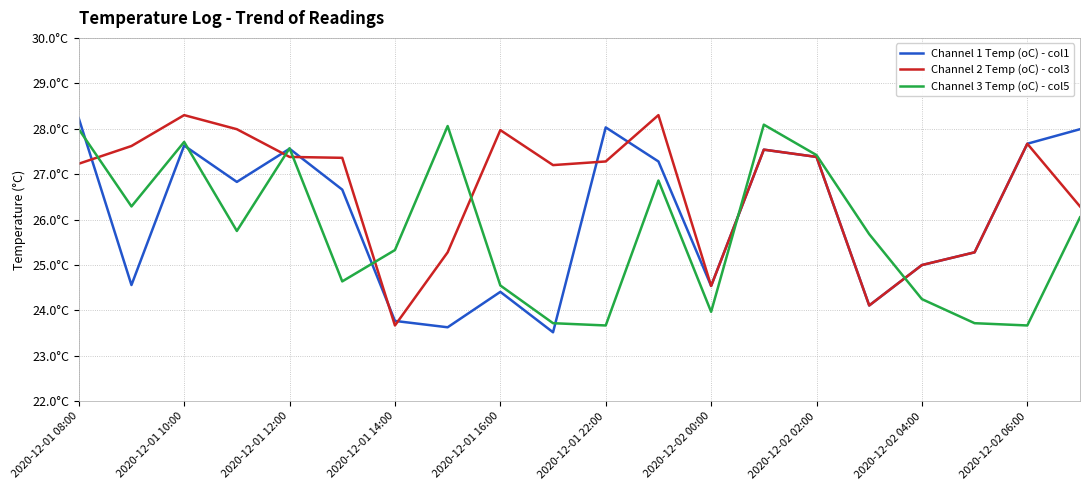

Is this an area chart (filled region under the line)?

No